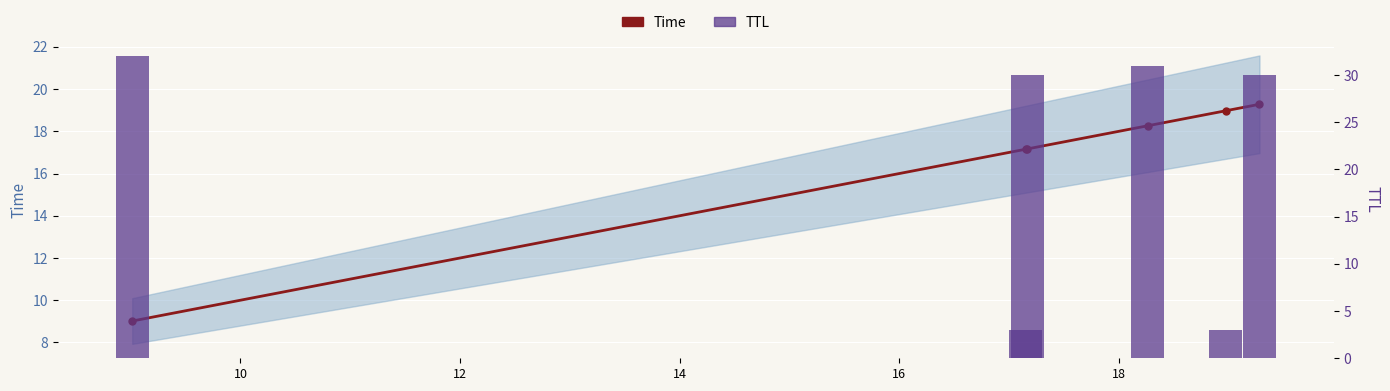

Is it true that TTL equals 1.9 at 16?

False